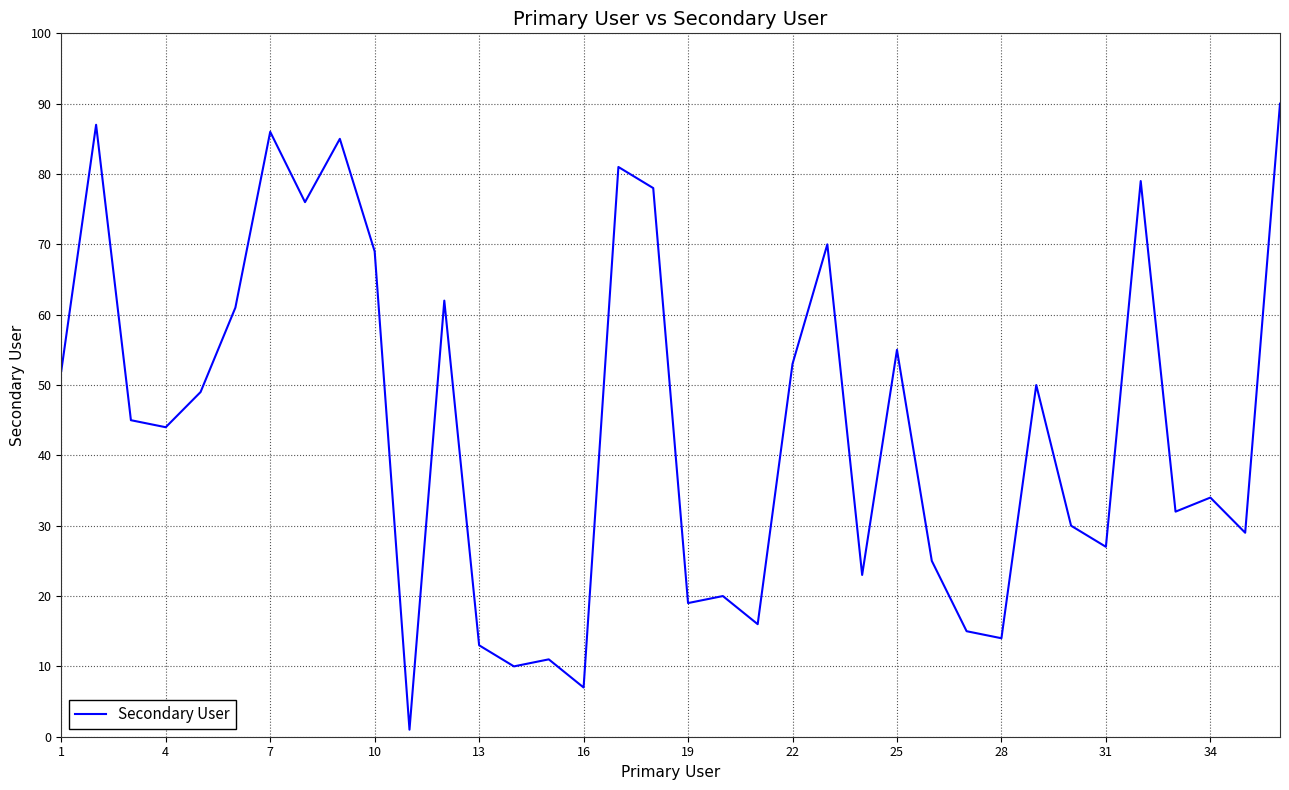

What is the difference between the maximum and minimum values?

89